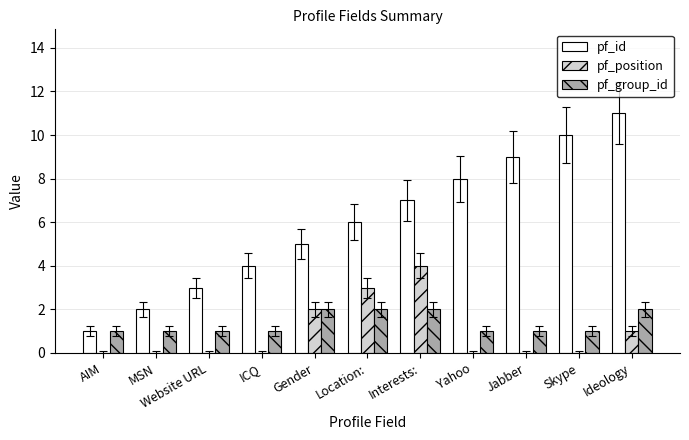

Count the pf_position values in the range 0 to 2.

9